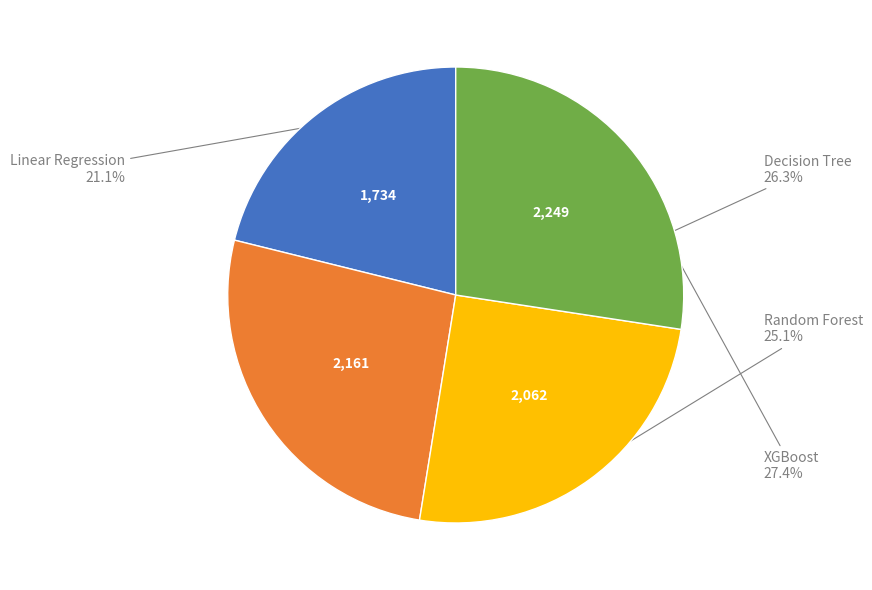

Does any single category account for the majority?

No